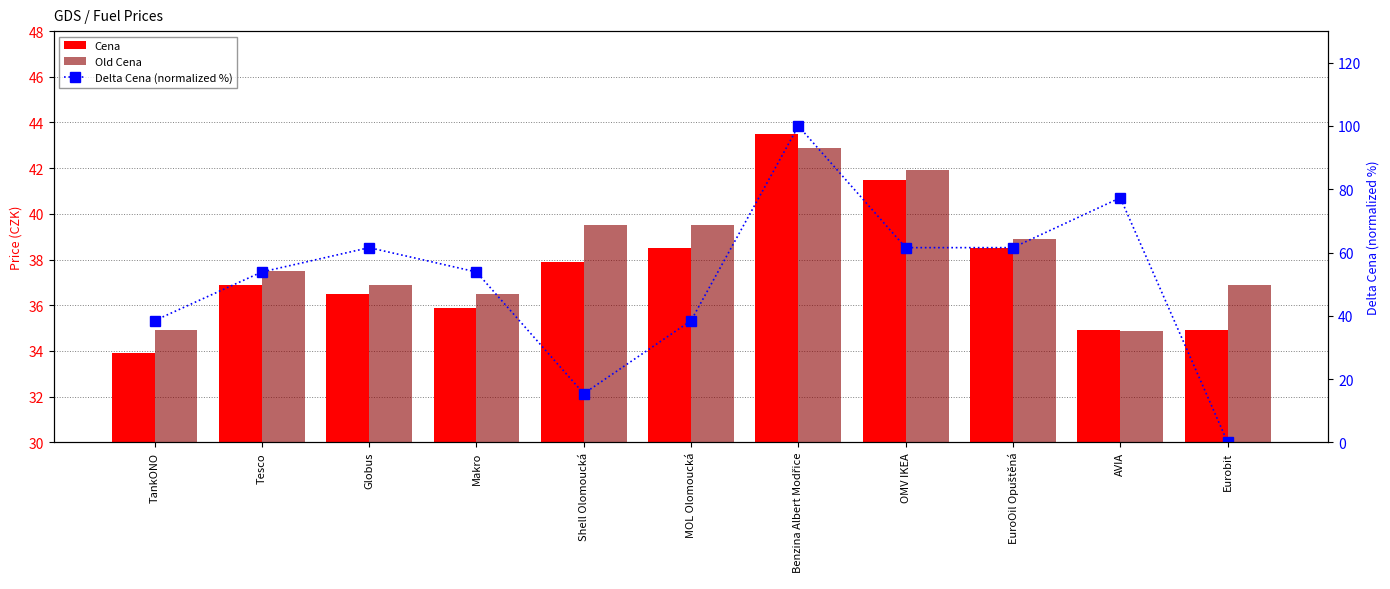

Does the chart contain any negative values?

No